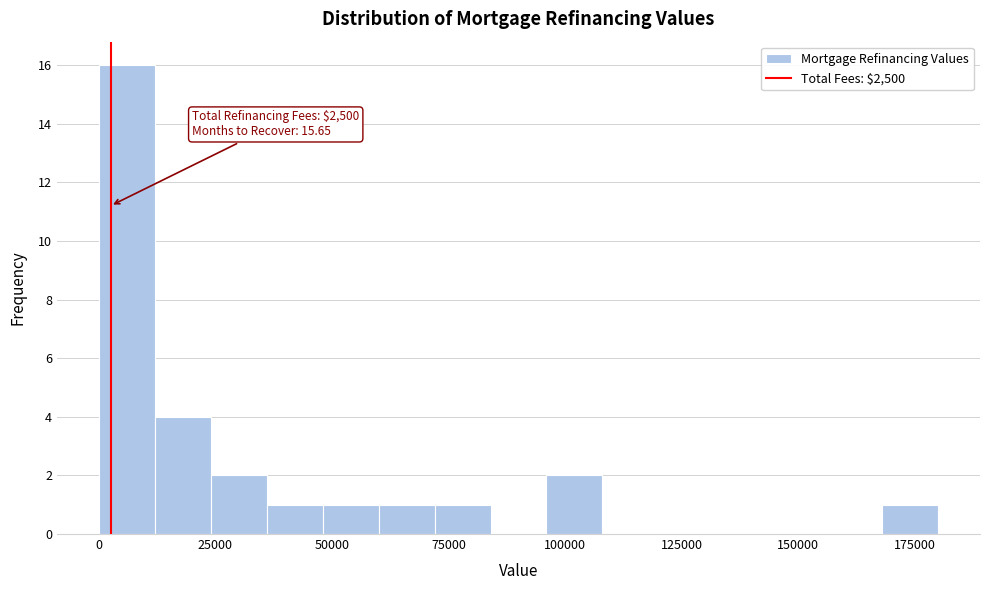

Around what value on the x-axis is the tallest bar? Give the approximate position of its centre, as read against the axis.

5000